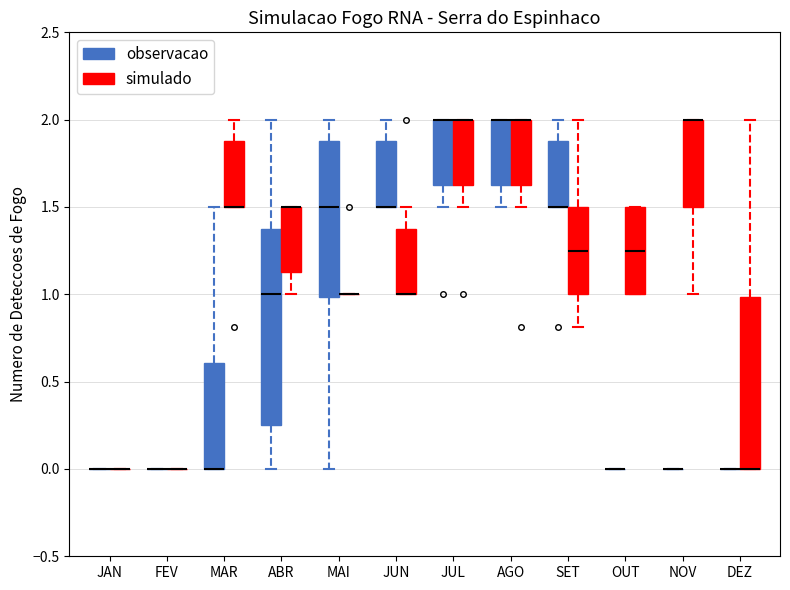

Reading left to right, transcribe this box plot: for each box, give where its median line is, the range the box spans, and where its two whiskers end, as read against the y-axis. The values are not printed on the chart, so give them approximately, as read against the axis.

JAN (observacao): box collapsed to a line at 0.00, whiskers 0.00 to 0.00
JAN (simulado): box collapsed to a line at 0.00, whiskers 0.00 to 0.00
FEV (observacao): box collapsed to a line at 0.00, whiskers 0.00 to 0.00
FEV (simulado): box collapsed to a line at 0.00, whiskers 0.00 to 0.00
MAR (observacao): median 0.00 (drawn on the box's lower edge), box 0.00 to 0.60, whiskers 0.00 to 1.50
MAR (simulado): median 1.50 (drawn on the box's lower edge), box 1.50 to 1.90, whiskers 1.50 to 2.00
ABR (observacao): median 1.00, box 0.25 to 1.40, whiskers 0.00 to 2.00
ABR (simulado): median 1.50 (drawn on the box's upper edge), box 1.15 to 1.50, whiskers 1.00 to 1.50
MAI (observacao): median 1.50, box 1.00 to 1.90, whiskers 0.00 to 2.00
MAI (simulado): box collapsed to a line at 1.00, whiskers 1.00 to 1.00
JUN (observacao): median 1.50 (drawn on the box's lower edge), box 1.50 to 1.90, whiskers 1.50 to 2.00
JUN (simulado): median 1.00 (drawn on the box's lower edge), box 1.00 to 1.40, whiskers 1.00 to 1.50
JUL (observacao): median 2.00 (drawn on the box's upper edge), box 1.65 to 2.00, whiskers 1.50 to 2.00
JUL (simulado): median 2.00 (drawn on the box's upper edge), box 1.65 to 2.00, whiskers 1.50 to 2.00
AGO (observacao): median 2.00 (drawn on the box's upper edge), box 1.65 to 2.00, whiskers 1.50 to 2.00
AGO (simulado): median 2.00 (drawn on the box's upper edge), box 1.65 to 2.00, whiskers 1.50 to 2.00
SET (observacao): median 1.50 (drawn on the box's lower edge), box 1.50 to 1.90, whiskers 1.50 to 2.00
SET (simulado): median 1.25, box 1.00 to 1.50, whiskers 0.80 to 2.00
OUT (observacao): box collapsed to a line at 0.00, whiskers 0.00 to 0.00
OUT (simulado): median 1.25, box 1.00 to 1.50, whiskers 1.00 to 1.50
NOV (observacao): box collapsed to a line at 0.00, whiskers 0.00 to 0.00
NOV (simulado): median 2.00 (drawn on the box's upper edge), box 1.50 to 2.00, whiskers 1.00 to 2.00
DEZ (observacao): box collapsed to a line at 0.00, whiskers 0.00 to 0.00
DEZ (simulado): median 0.00 (drawn on the box's lower edge), box 0.00 to 1.00, whiskers 0.00 to 2.00